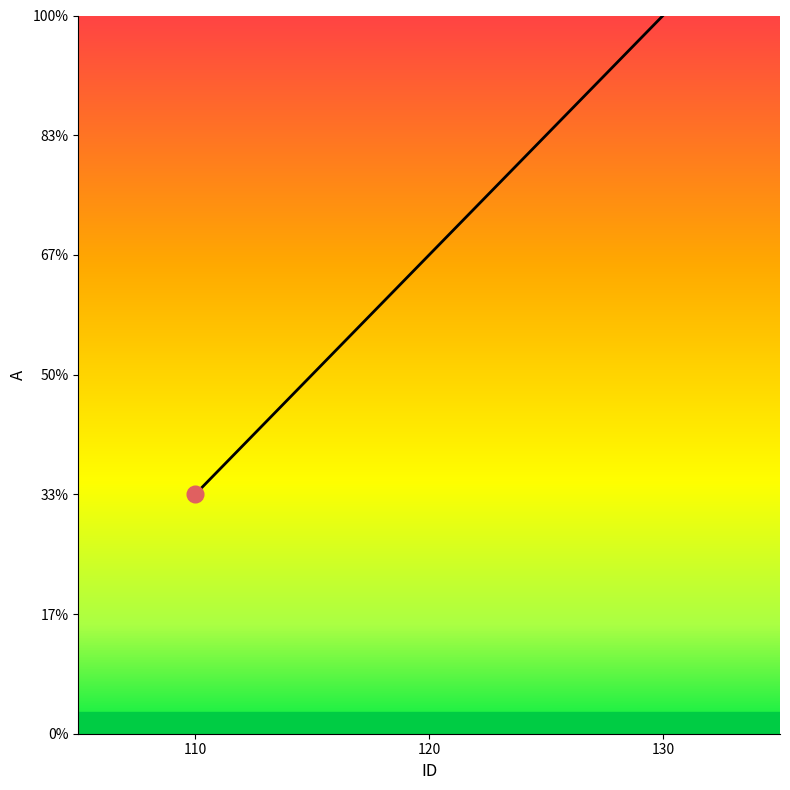

Reading left to right, extract all data points from this chart.

110=1	120=2	130=3